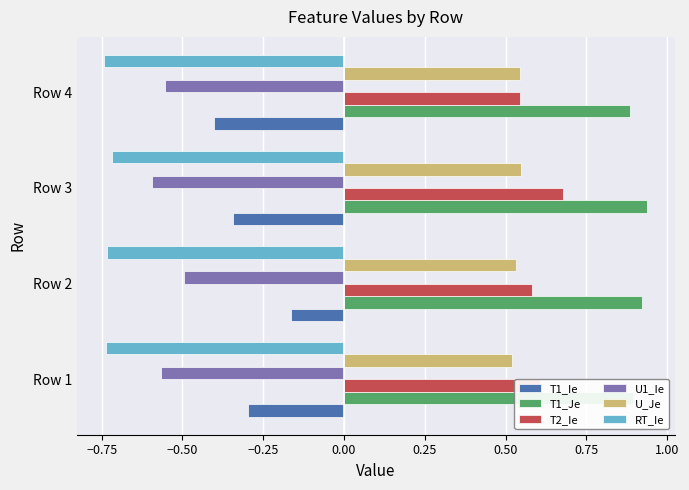

Which category has the lowest value in the T2_Ie series?

Row 4